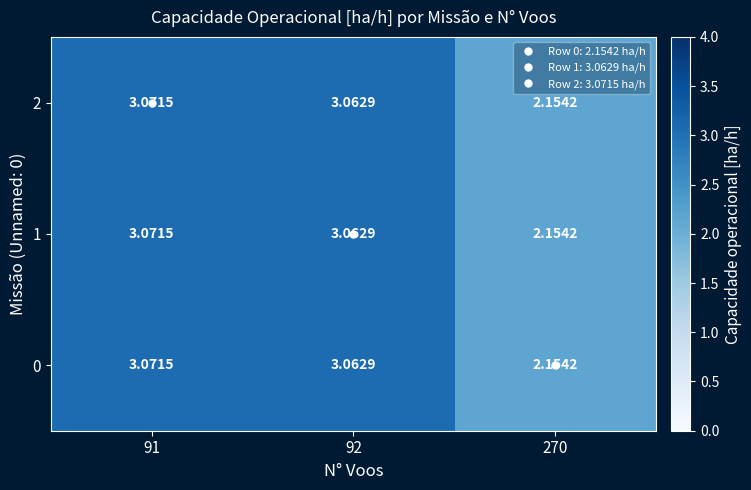

Is the value of 1 at 270 greater than the value of 2 at 91?

No